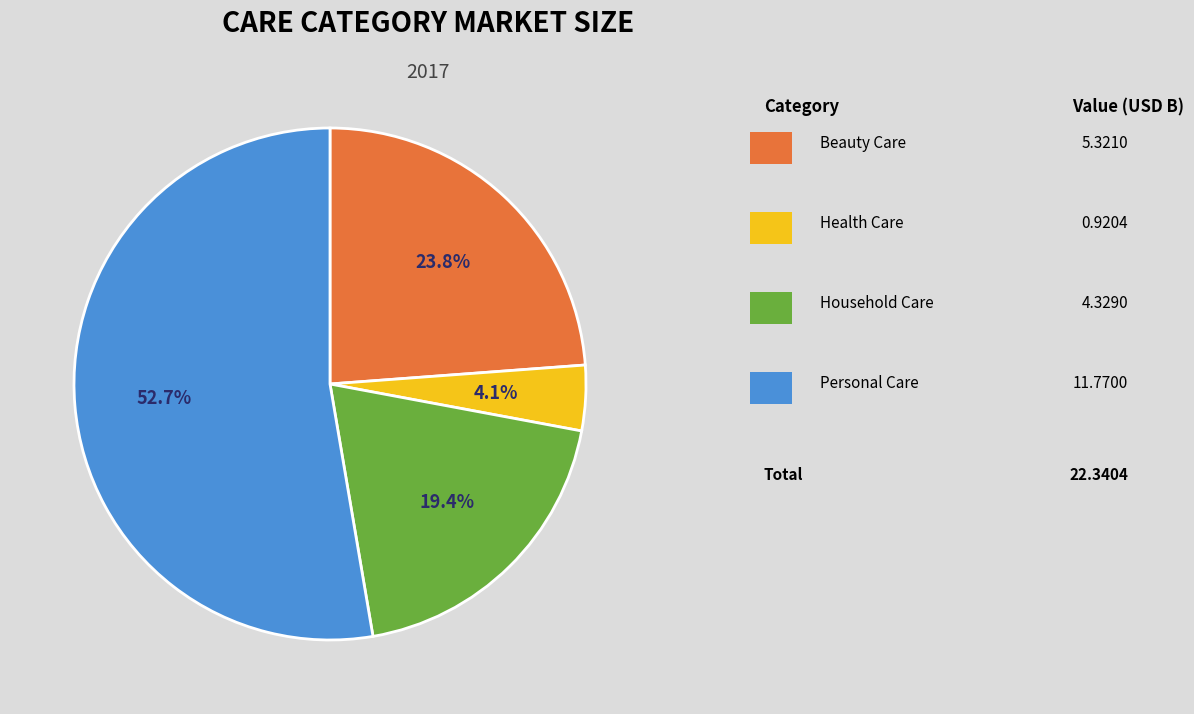

Count the number of slices in the pie.

4